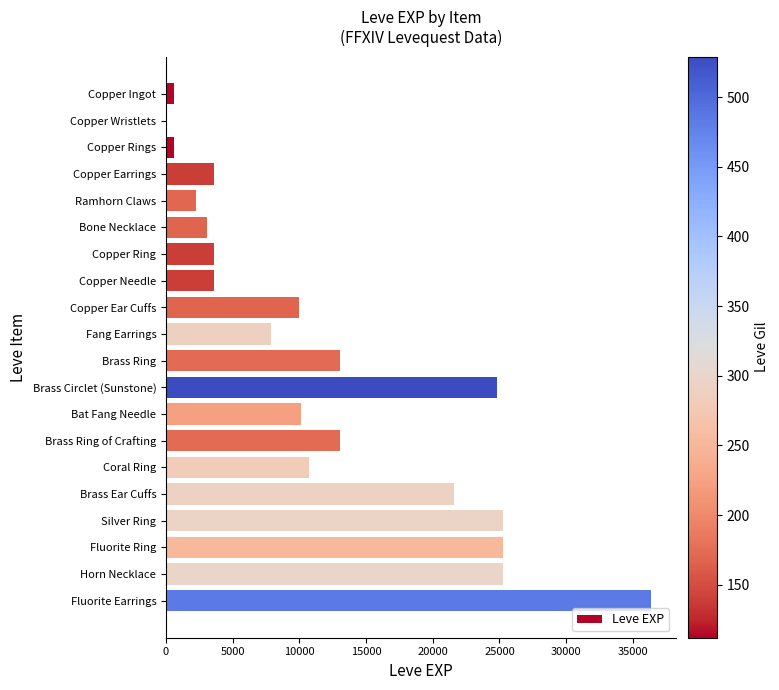

What is the ratio of the value at Brass Ring to the value at Fluorite Ring?

0.5